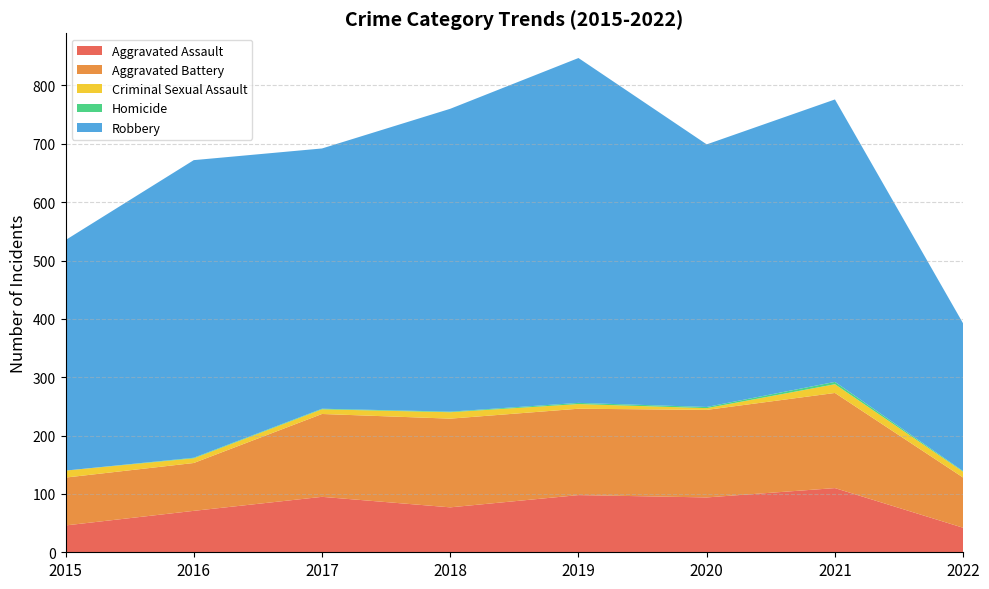

Reading left to right, list all the values displayed in this chart.

Aggravated Assault: 46	71	95	77	98	94	110	42
Aggravated Battery: 82	82	142	152	148	150	163	86
Criminal Sexual Assault: 12	8	8	11	8	3	15	10
Homicide: 0	1	1	1	2	2	4	1
Robbery: 395	510	446	519	591	450	484	253